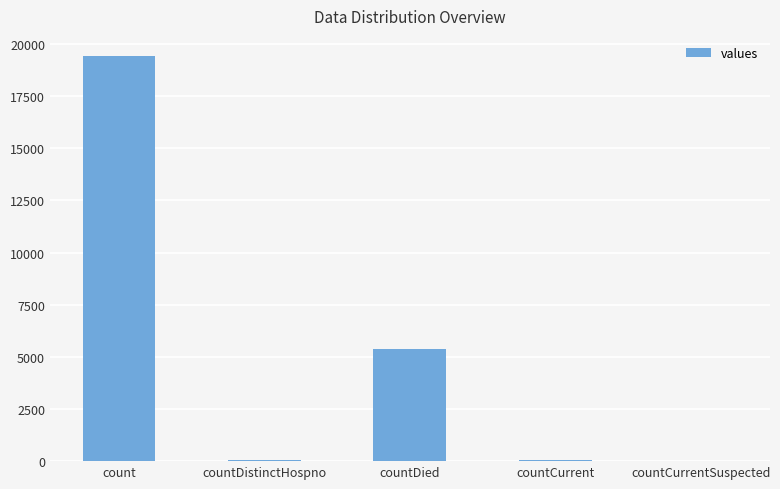

What is the sum of all values?

24875